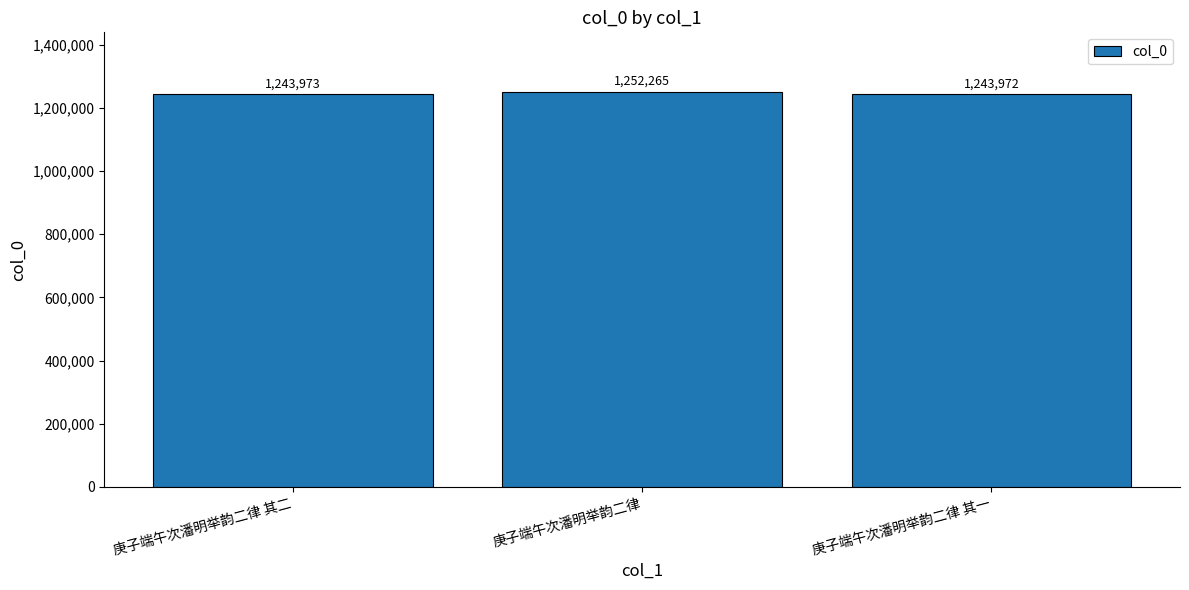

Reading left to right, extract all data points from this chart.

庚子端午次潘明举韵二律 其二=1243973	庚子端午次潘明举韵二律=1252265	庚子端午次潘明举韵二律 其一=1243972